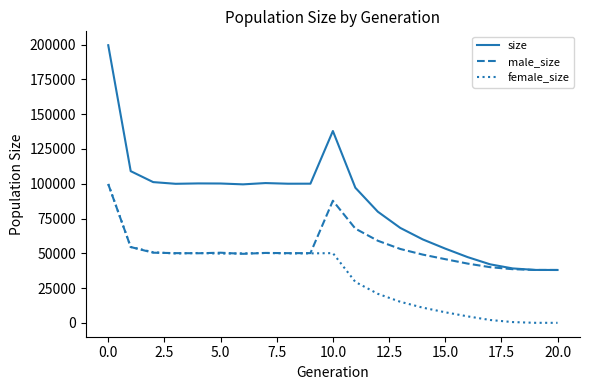

How many lines are shown in the chart?

3